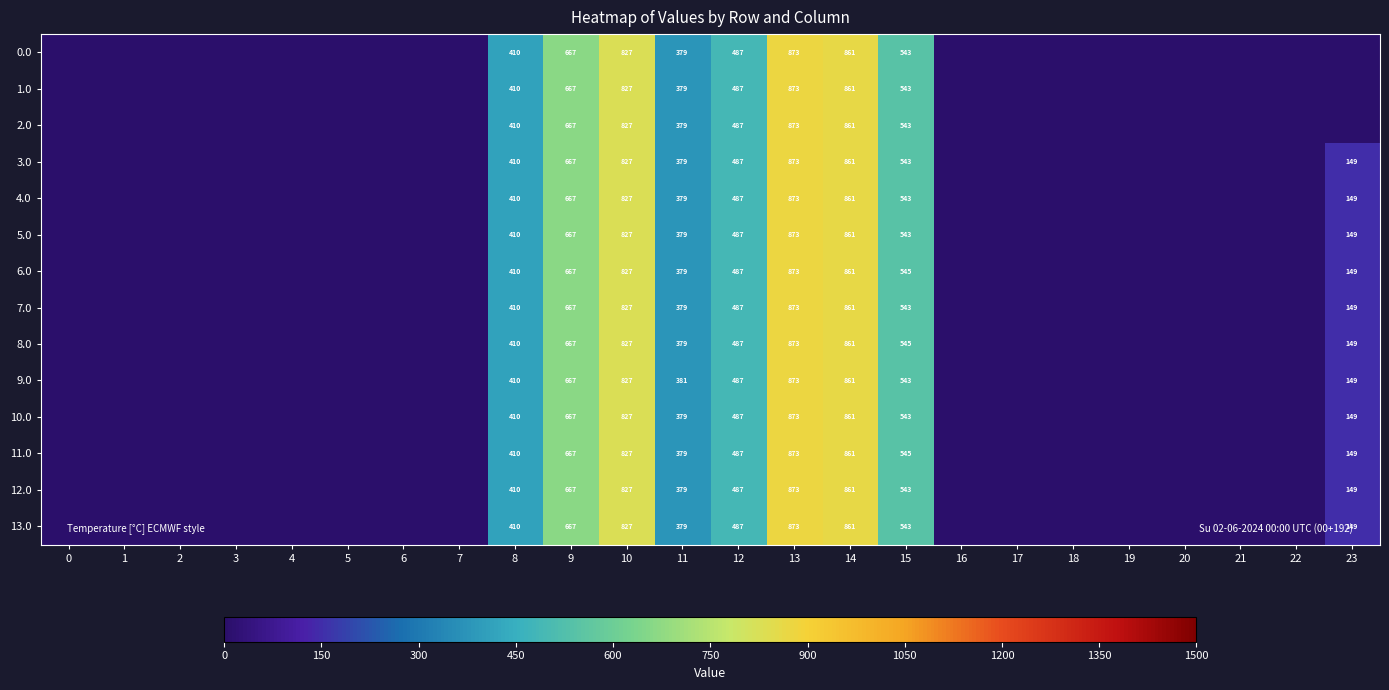

Reading left to right, transcribe all the data shown in this chart.

row_0: 0=0.0	1=0.0	2=0.0	3=0.0	4=0.0	5=0.0	6=0.0	7=0.0	8=410.5	9=666.9	10=826.6	11=379.4	12=487.1	13=873.2	14=861.4	15=543.3	16=0.0	17=1.4	18=0.0	19=0.0	20=0.0	21=0.0	22=0.0	23=0.0
row_1: 0=0.0	1=0.0	2=0.0	3=0.0	4=0.0	5=0.0	6=0.0	7=0.0	8=410.5	9=666.9	10=826.6	11=379.4	12=487.1	13=873.2	14=861.4	15=543.3	16=0.0	17=1.4	18=0.0	19=0.0	20=0.0	21=0.0	22=0.0	23=0.0
row_2: 0=0.0	1=0.0	2=0.0	3=0.0	4=0.0	5=0.0	6=0.0	7=0.0	8=410.5	9=666.9	10=826.6	11=379.4	12=487.1	13=873.2	14=861.4	15=543.3	16=0.0	17=1.4	18=0.0	19=0.0	20=0.0	21=0.0	22=0.0	23=0.0
row_3: 0=0.0	1=0.0	2=0.0	3=0.0	4=0.0	5=0.0	6=0.0	7=0.0	8=410.5	9=666.9	10=826.6	11=379.4	12=487.1	13=873.2	14=861.4	15=543.3	16=0.0	17=1.4	18=0.0	19=0.0	20=0.0	21=0.0	22=0.0	23=148.7
row_4: 0=0.0	1=0.0	2=0.0	3=0.0	4=0.0	5=0.0	6=0.0	7=0.0	8=410.5	9=666.9	10=826.6	11=379.4	12=487.1	13=873.2	14=861.4	15=543.3	16=0.0	17=1.4	18=0.0	19=0.0	20=0.0	21=0.0	22=0.0	23=148.7
row_5: 0=0.0	1=0.0	2=0.0	3=0.0	4=0.0	5=0.0	6=0.0	7=1.4	8=410.5	9=666.9	10=826.6	11=379.4	12=487.1	13=873.2	14=861.4	15=543.3	16=0.0	17=0.0	18=0.0	19=0.0	20=0.0	21=0.0	22=0.0	23=148.7
row_6: 0=0.0	1=0.0	2=0.0	3=0.0	4=0.0	5=0.0	6=0.0	7=0.0	8=410.5	9=666.9	10=826.6	11=379.4	12=487.1	13=873.2	14=861.4	15=544.7	16=0.0	17=0.0	18=0.0	19=0.0	20=0.0	21=0.0	22=0.0	23=148.7
row_7: 0=0.0	1=0.0	2=0.0	3=0.0	4=0.0	5=0.0	6=0.0	7=0.0	8=410.5	9=666.9	10=826.6	11=379.4	12=487.1	13=873.2	14=861.4	15=543.3	16=0.0	17=1.4	18=0.0	19=0.0	20=0.0	21=0.0	22=0.0	23=148.7
row_8: 0=0.0	1=0.0	2=0.0	3=0.0	4=0.0	5=0.0	6=0.0	7=0.0	8=410.5	9=666.9	10=826.6	11=379.4	12=487.1	13=873.2	14=861.4	15=544.7	16=0.0	17=0.0	18=0.0	19=0.0	20=0.0	21=0.0	22=0.0	23=148.7
row_9: 0=0.0	1=0.0	2=0.0	3=0.0	4=0.0	5=0.0	6=0.0	7=0.0	8=410.5	9=666.9	10=826.6	11=380.8	12=487.1	13=873.2	14=861.4	15=543.3	16=0.0	17=0.0	18=0.0	19=0.0	20=0.0	21=0.0	22=0.0	23=148.7
row_10: 0=0.0	1=0.0	2=0.0	3=0.0	4=0.0	5=0.0	6=0.0	7=0.0	8=410.5	9=666.9	10=826.6	11=379.4	12=487.1	13=873.2	14=861.4	15=543.3	16=0.0	17=1.4	18=0.0	19=0.0	20=0.0	21=0.0	22=0.0	23=148.7
row_11: 0=0.0	1=0.0	2=0.0	3=0.0	4=0.0	5=0.0	6=0.0	7=0.0	8=410.5	9=666.9	10=826.6	11=379.4	12=487.1	13=873.2	14=861.4	15=544.7	16=0.0	17=0.0	18=0.0	19=0.0	20=0.0	21=0.0	22=0.0	23=148.7
row_12: 0=0.0	1=0.0	2=0.0	3=0.0	4=0.0	5=0.0	6=0.0	7=0.0	8=410.5	9=666.9	10=826.6	11=379.4	12=487.1	13=873.2	14=861.4	15=543.3	16=0.0	17=1.4	18=0.0	19=0.0	20=0.0	21=0.0	22=0.0	23=148.7
row_13: 0=0.0	1=0.0	2=0.0	3=0.0	4=0.0	5=0.0	6=0.0	7=0.0	8=410.5	9=666.9	10=826.6	11=379.4	12=487.1	13=873.2	14=861.4	15=543.3	16=0.0	17=1.4	18=0.0	19=0.0	20=0.0	21=0.0	22=0.0	23=148.7